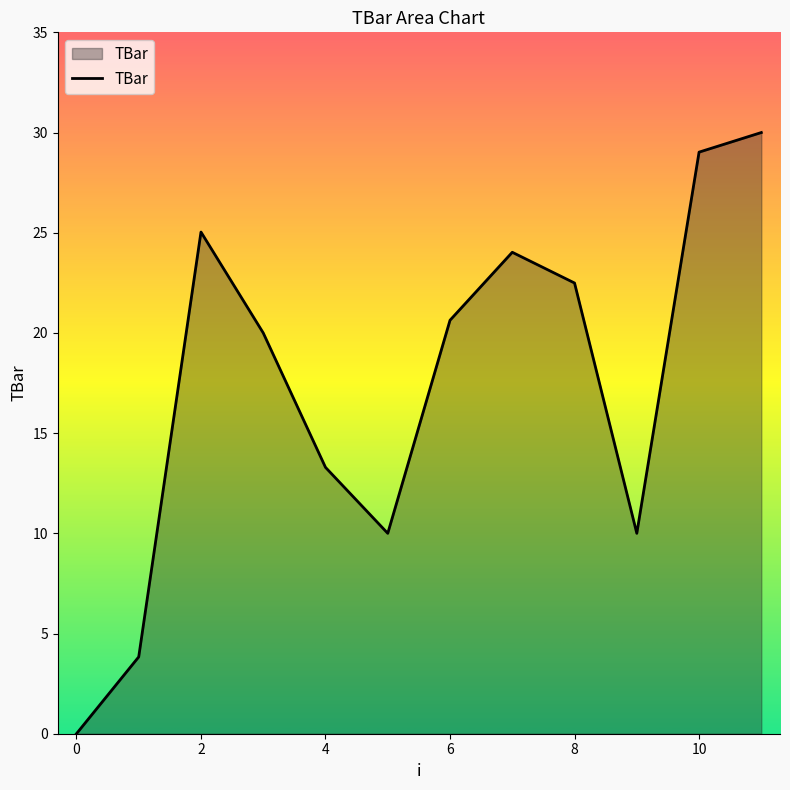

What is the maximum value shown in the chart?

30.0